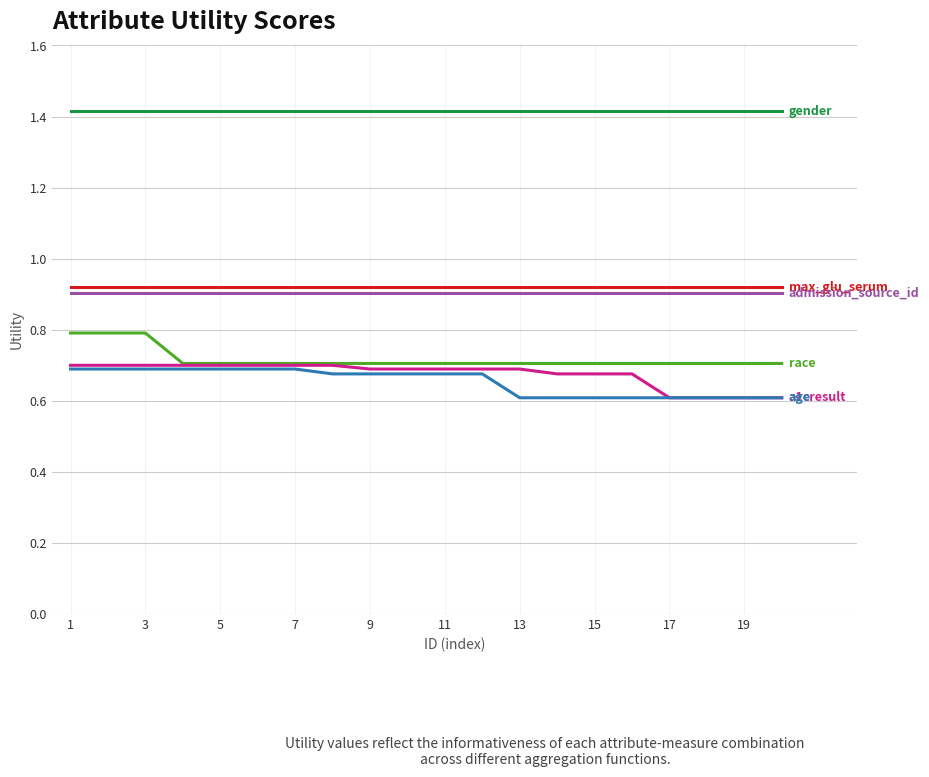

What is the greatest value displayed?

1.4